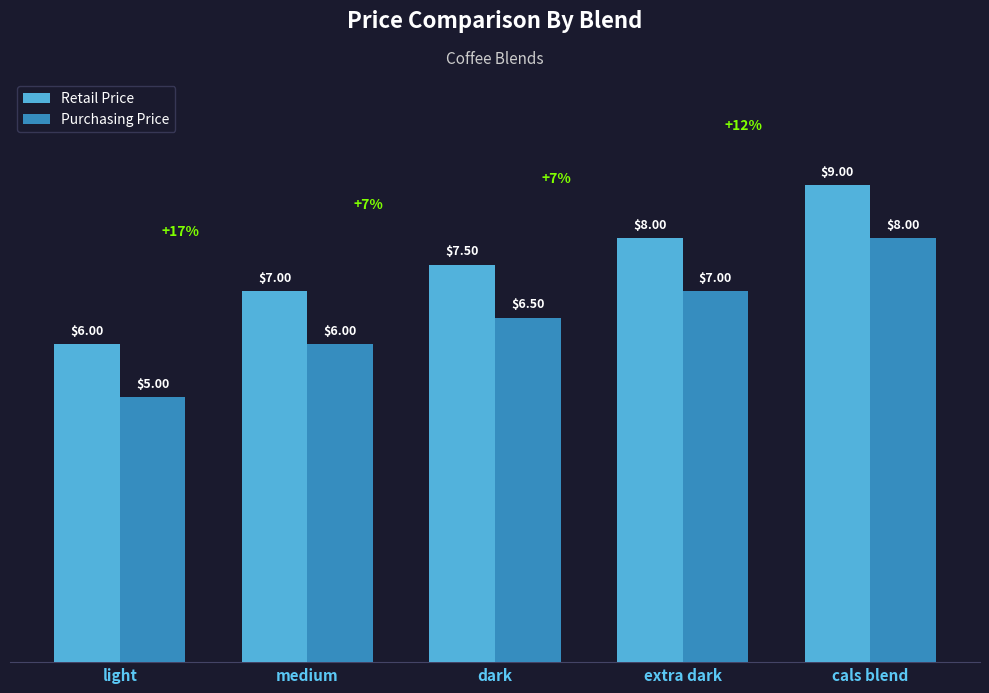

At which label does Purchasing Price reach its peak?

cals blend